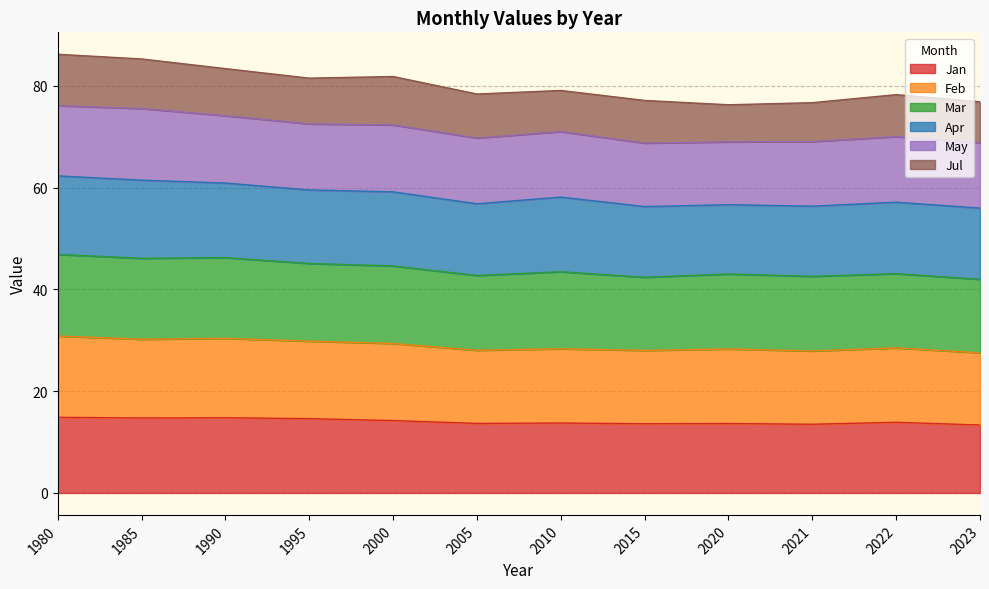

What is the total value across all series at 1995?

81.5